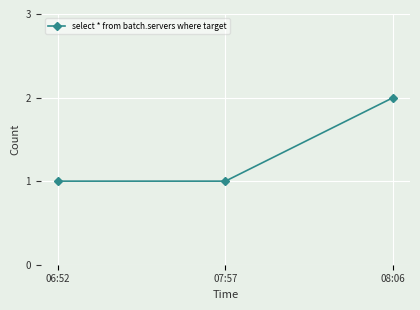

The chart shows a value of 2 at 06:52. True or false?

False